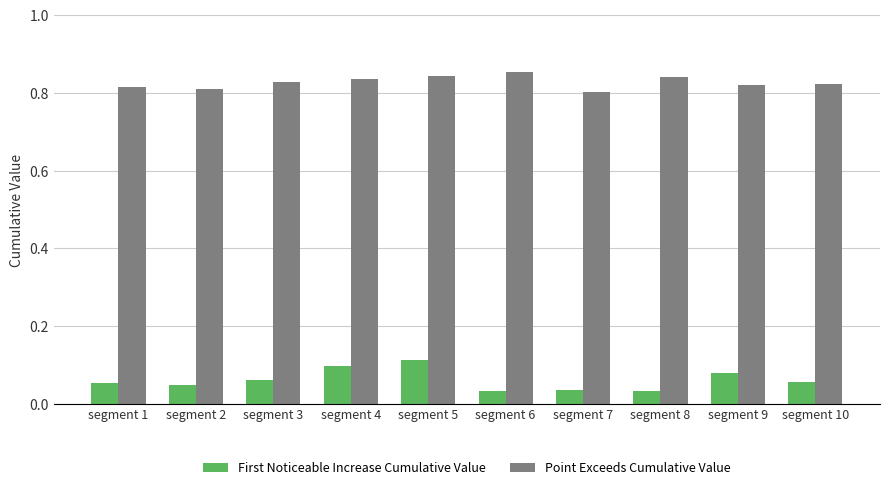

Count the Point Exceeds Cumulative Value values in the range 0 to 1.

10